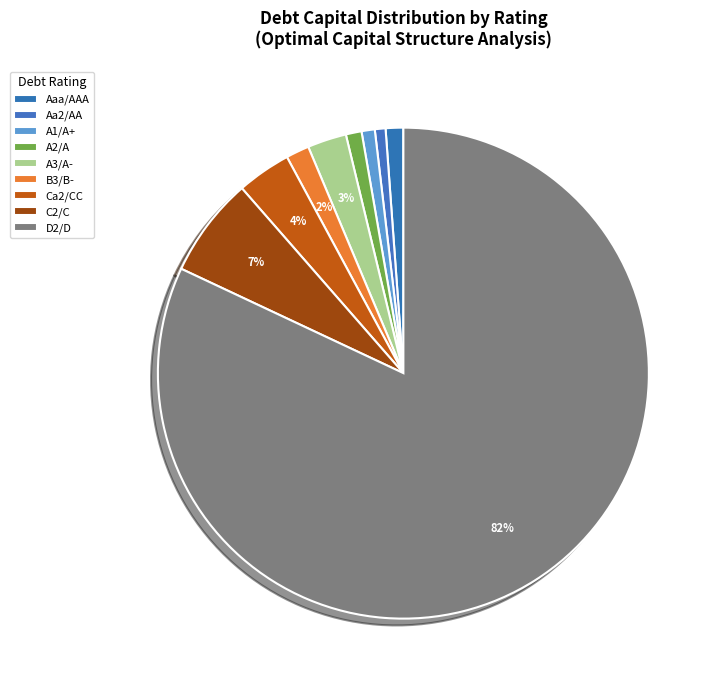

Is there a majority slice in this chart?

Yes